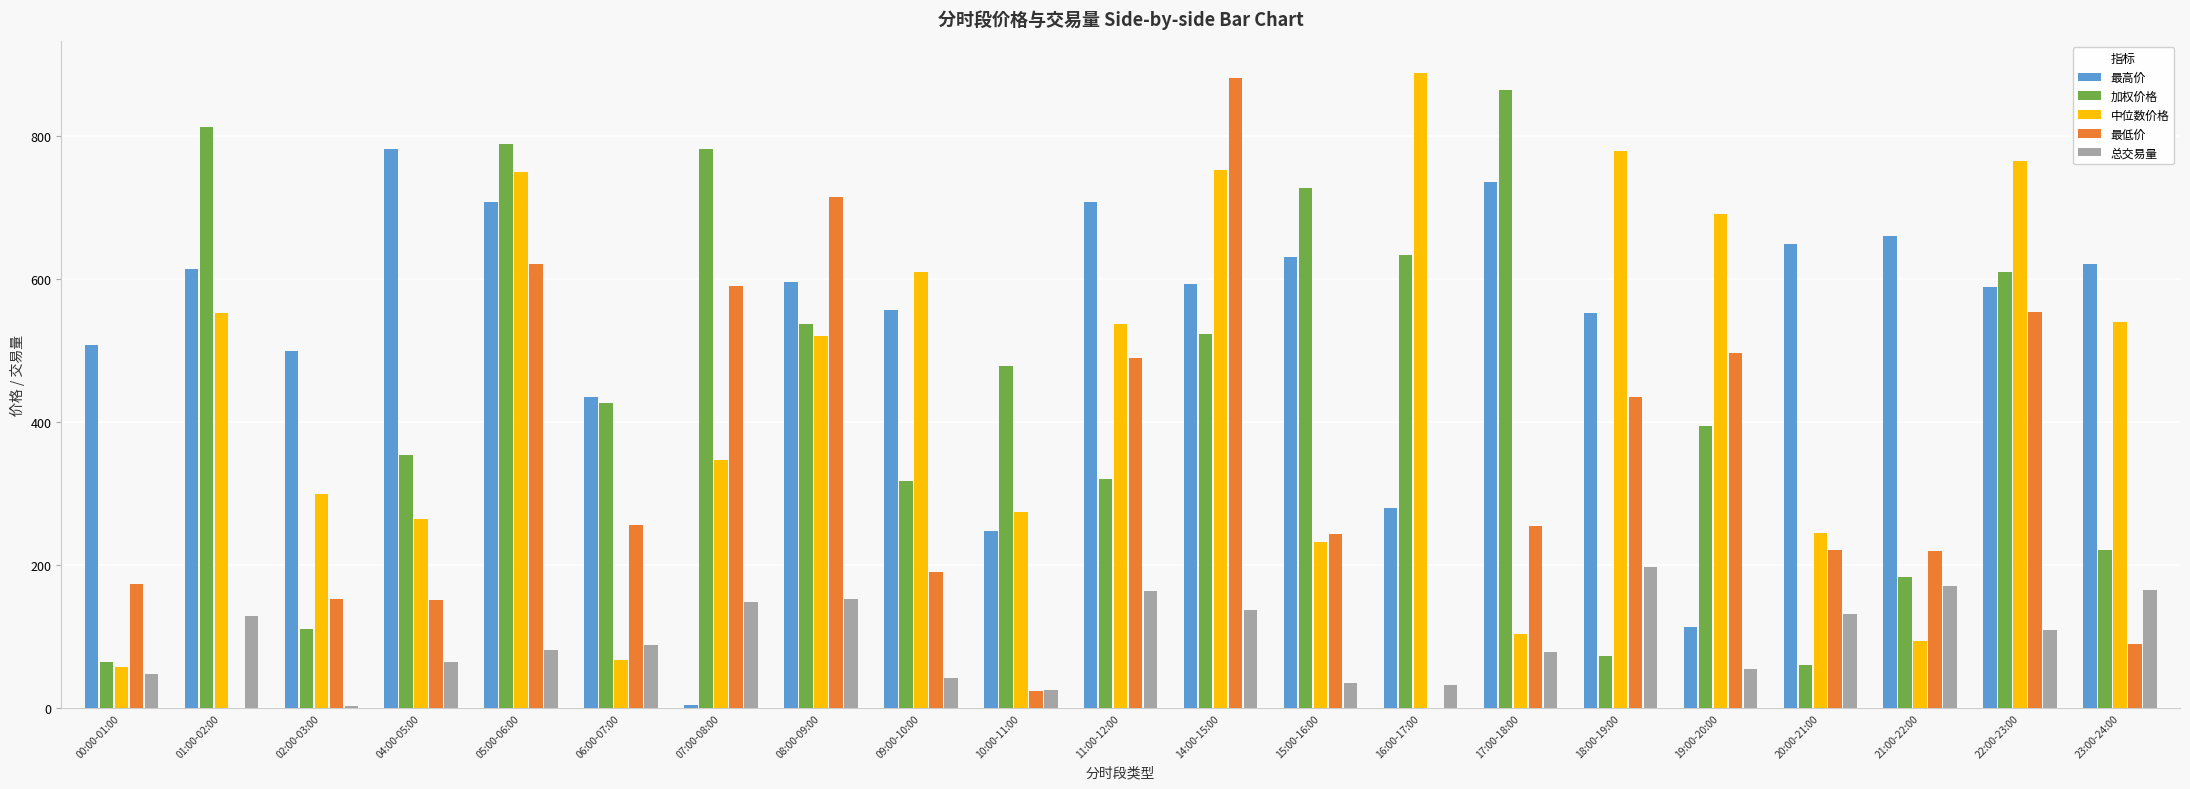

Read the 最高价 value at 09:00-10:00.

557.5